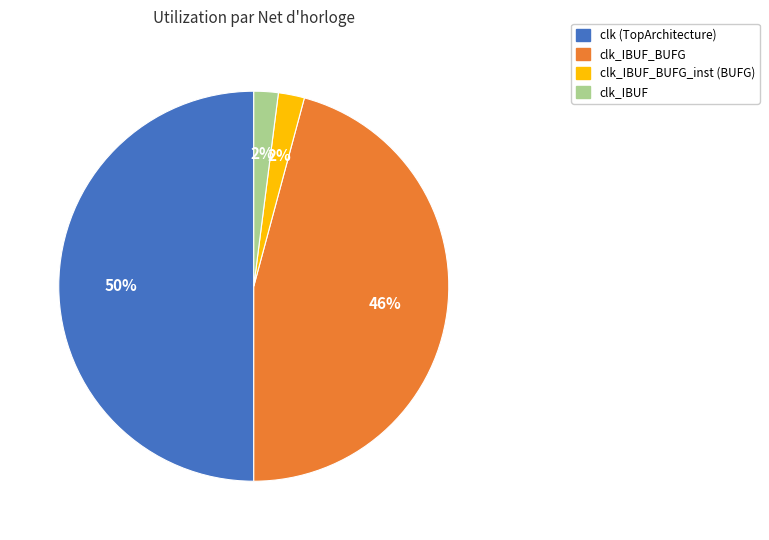

What percentage is the clk_IBUF slice, to the nearest percent?

2%